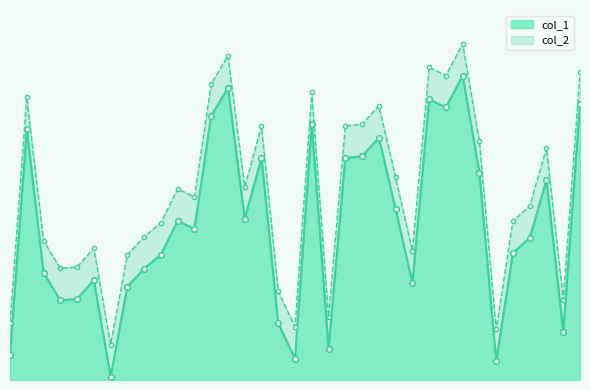

True or false: col_2 and col_1 intersect in this chart.

False